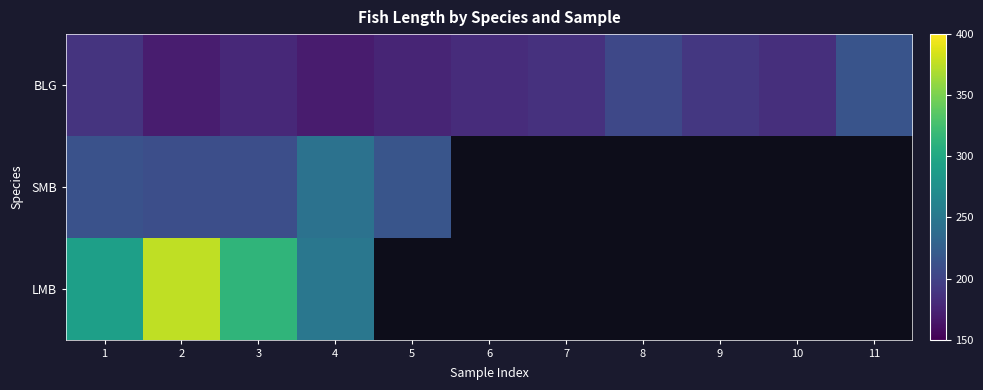

At 4, list the series in order from smallest to largest.

BLG, SMB, LMB